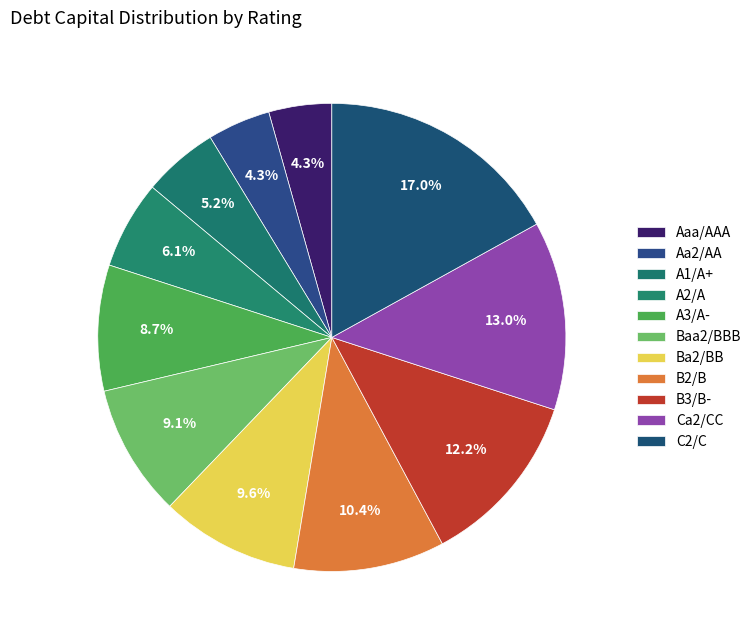

How much of the chart is everything except C2/C?

83.0%